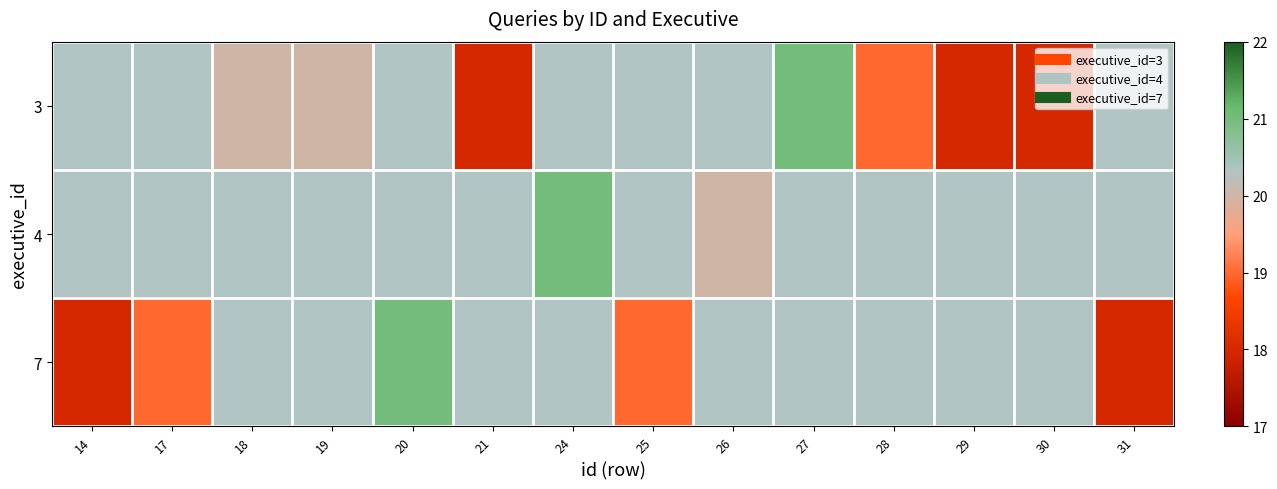

Rank the series by their average value, from highest to lowest.

3, 4, 7